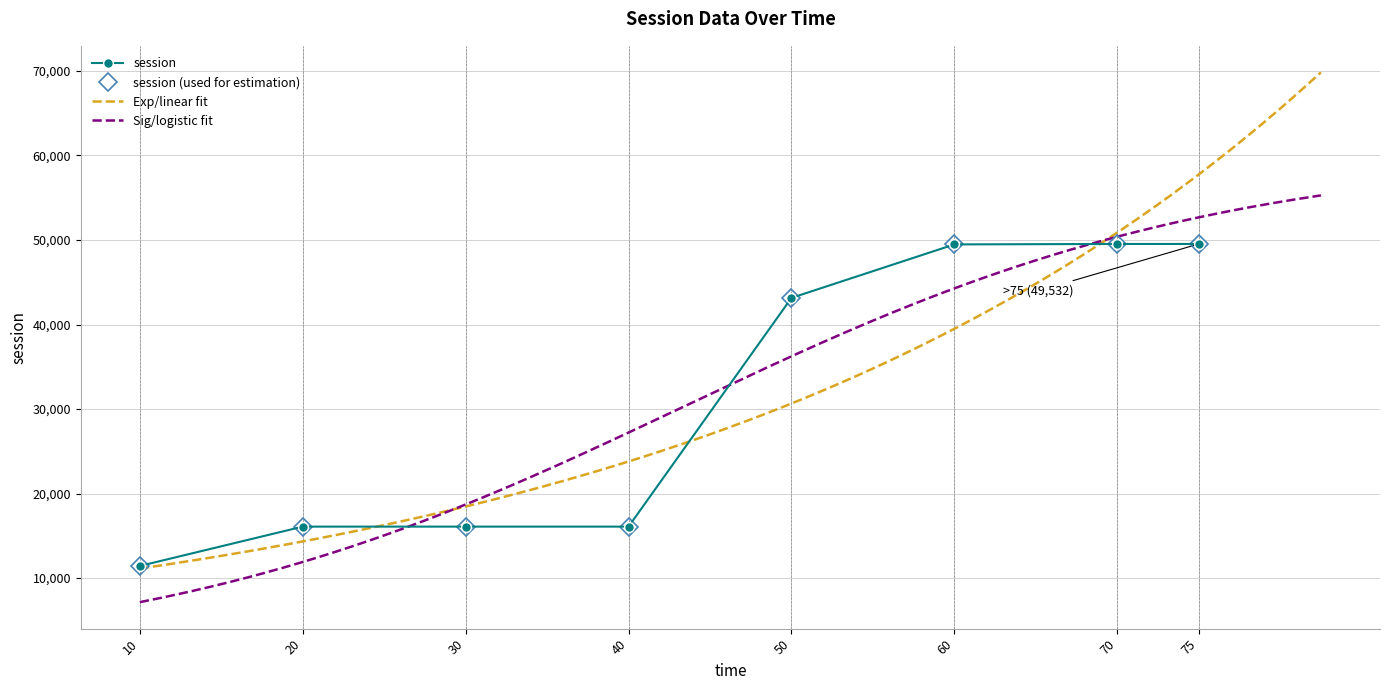

True or false: there are more than 1 points higher than both neighbors.

False